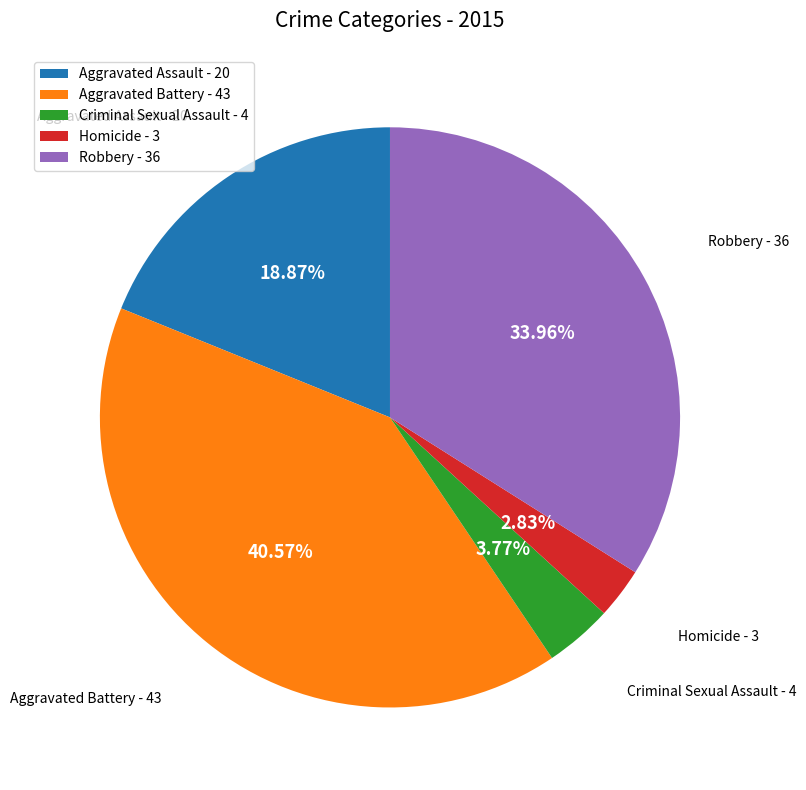

Is the sum of Robbery and Homicide greater than half?

No